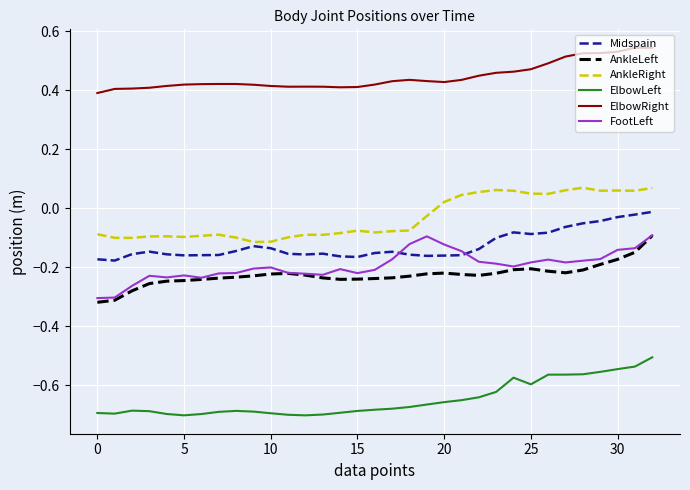

True or false: AnkleRight and ElbowLeft intersect in this chart.

False